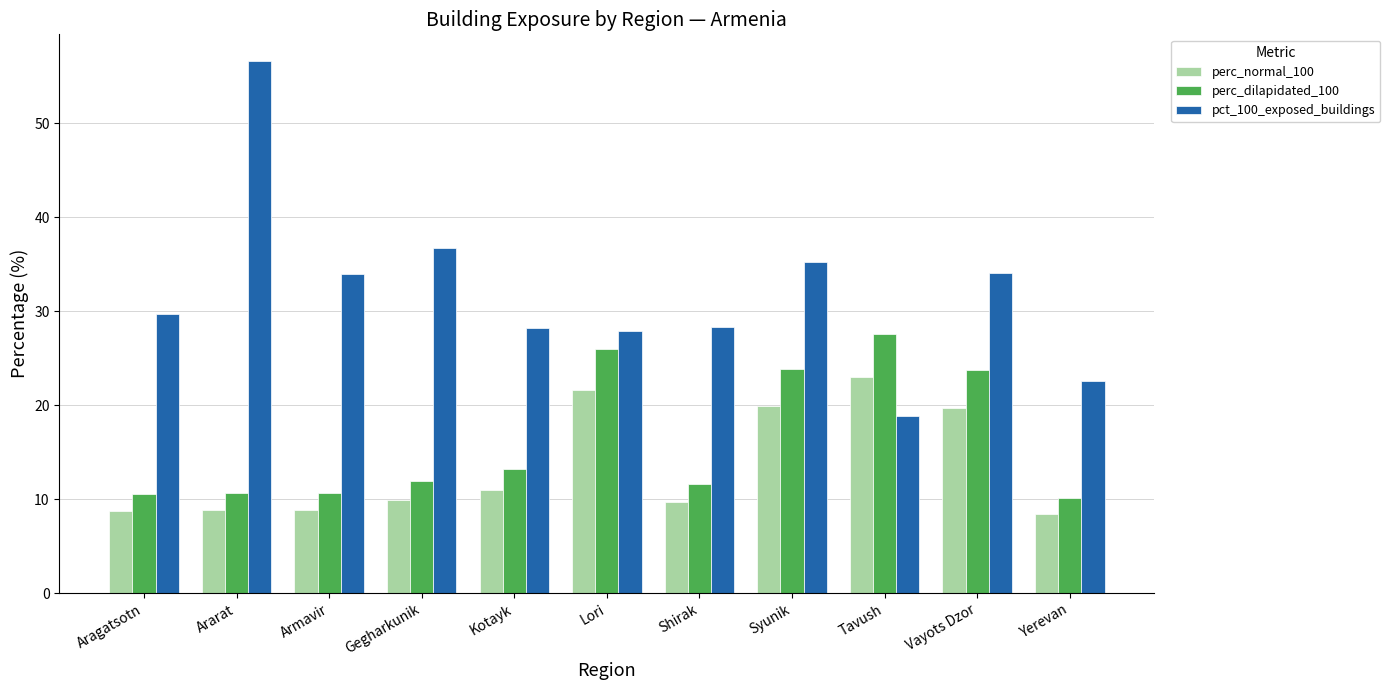

What is the sum of all pct_100_exposed_buildings values?

352.3